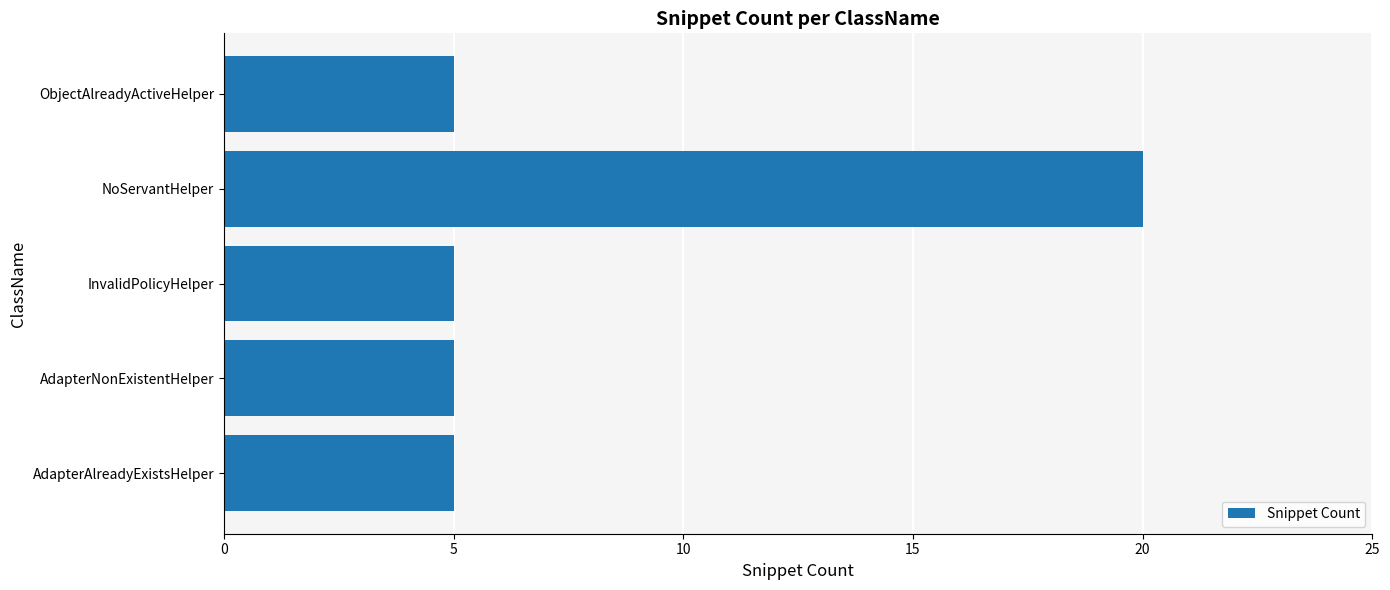

What is the change in value from AdapterAlreadyExistsHelper to NoServantHelper?

+15